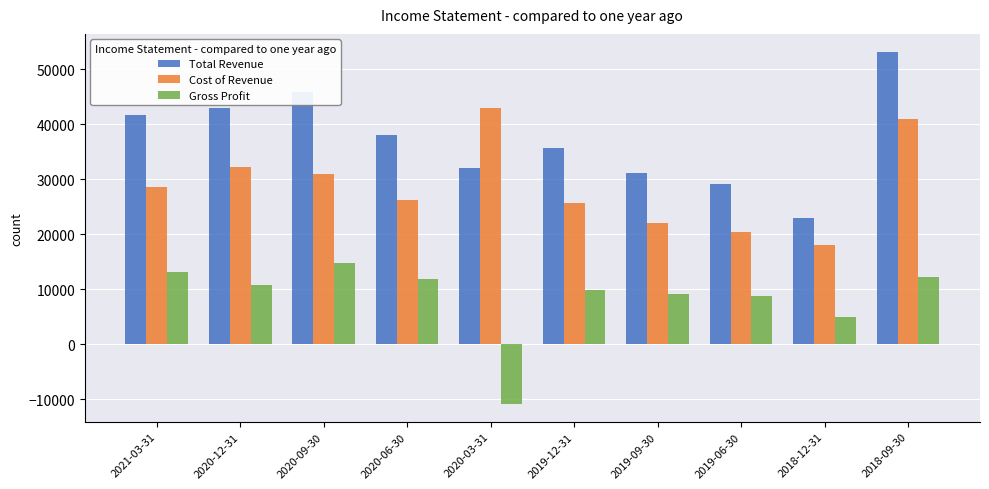

Does the chart contain stacked bars?

No